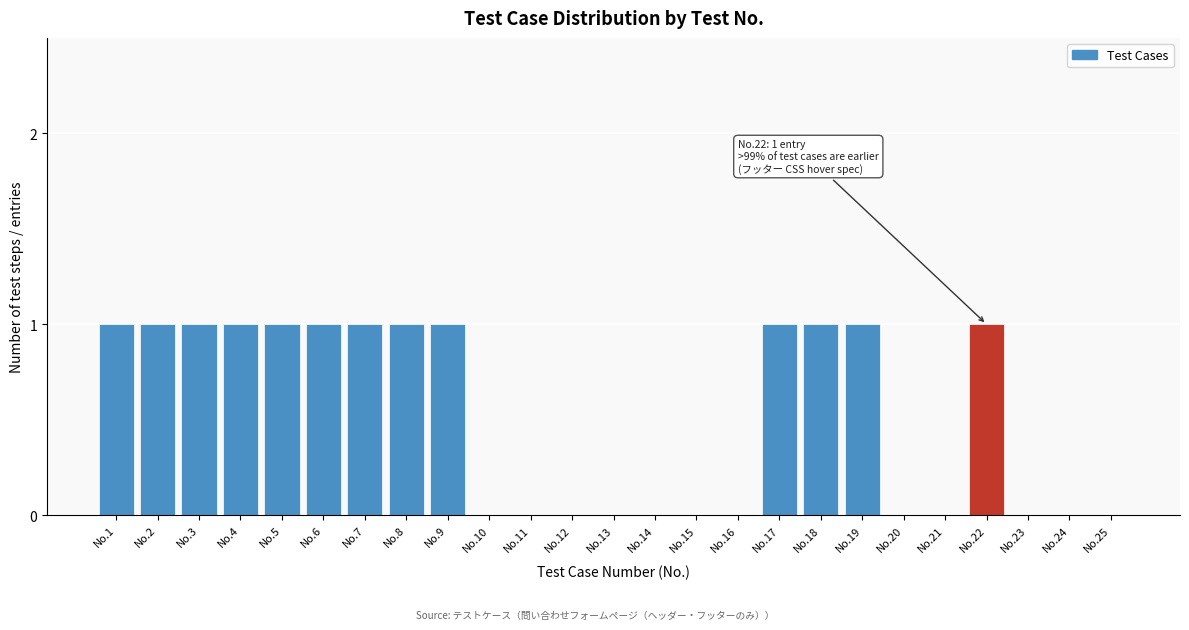

Reading left to right, what are all the values shown in this chart?

No.1=1	No.2=1	No.3=1	No.4=1	No.5=1	No.6=1	No.7=1	No.8=1	No.9=1	No.10=0	No.11=0	No.12=0	No.13=0	No.14=0	No.15=0	No.16=0	No.17=1	No.18=1	No.19=1	No.20=0	No.21=0	No.22=1	No.23=0	No.24=0	No.25=0